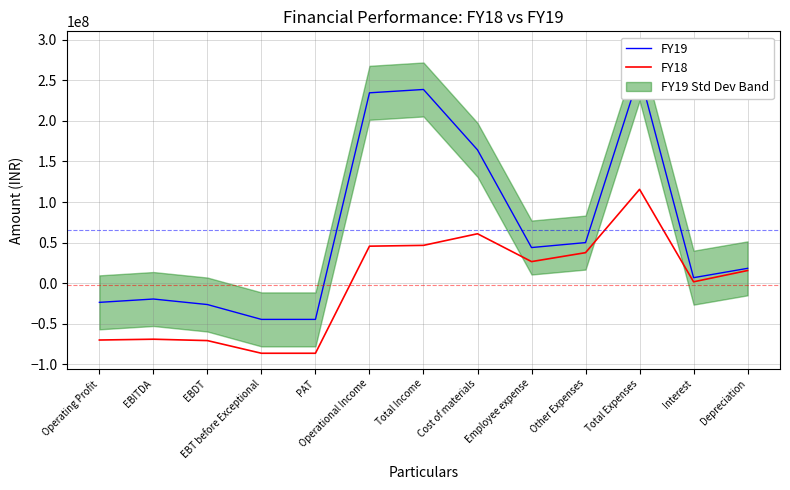

At which label does FY18 first exceed 15600000?

Operational Income